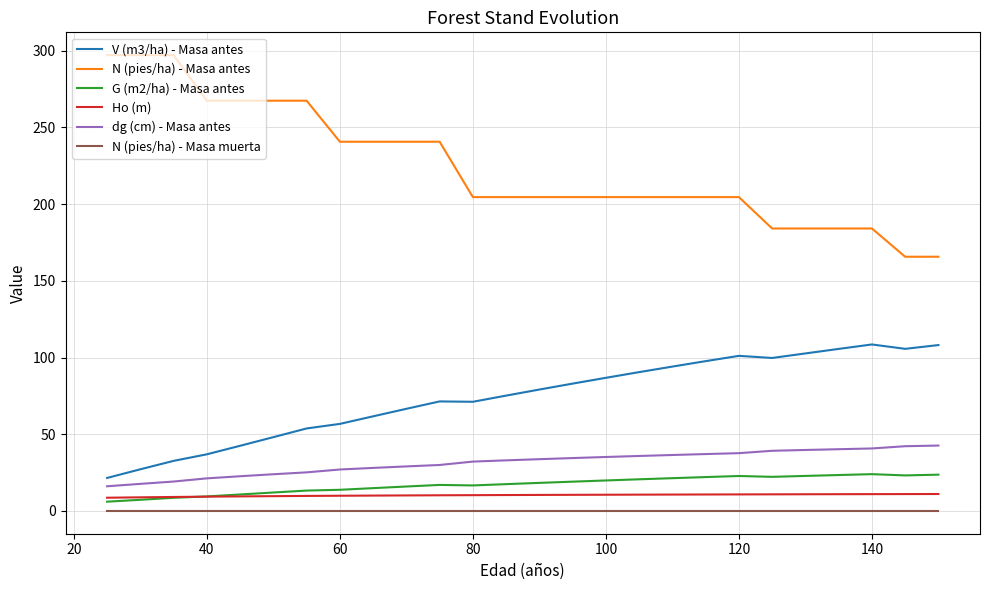

What are all the series names shown in the legend?

V (m3/ha) - Masa antes, N (pies/ha) - Masa antes, G (m2/ha) - Masa antes, Ho (m), dg (cm) - Masa antes, N (pies/ha) - Masa muerta